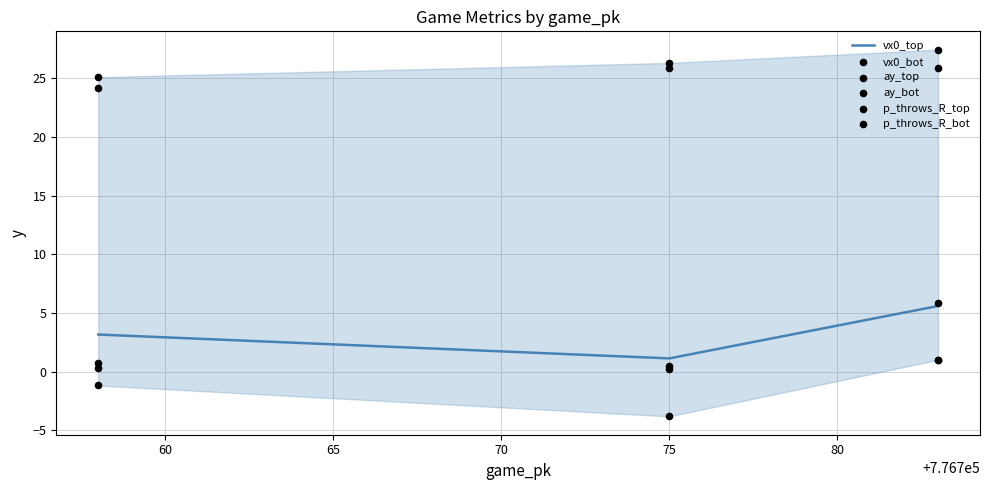

What are all the series names shown in the legend?

vx0_top, vx0_bot, ay_top, ay_bot, p_throws_R_top, p_throws_R_bot